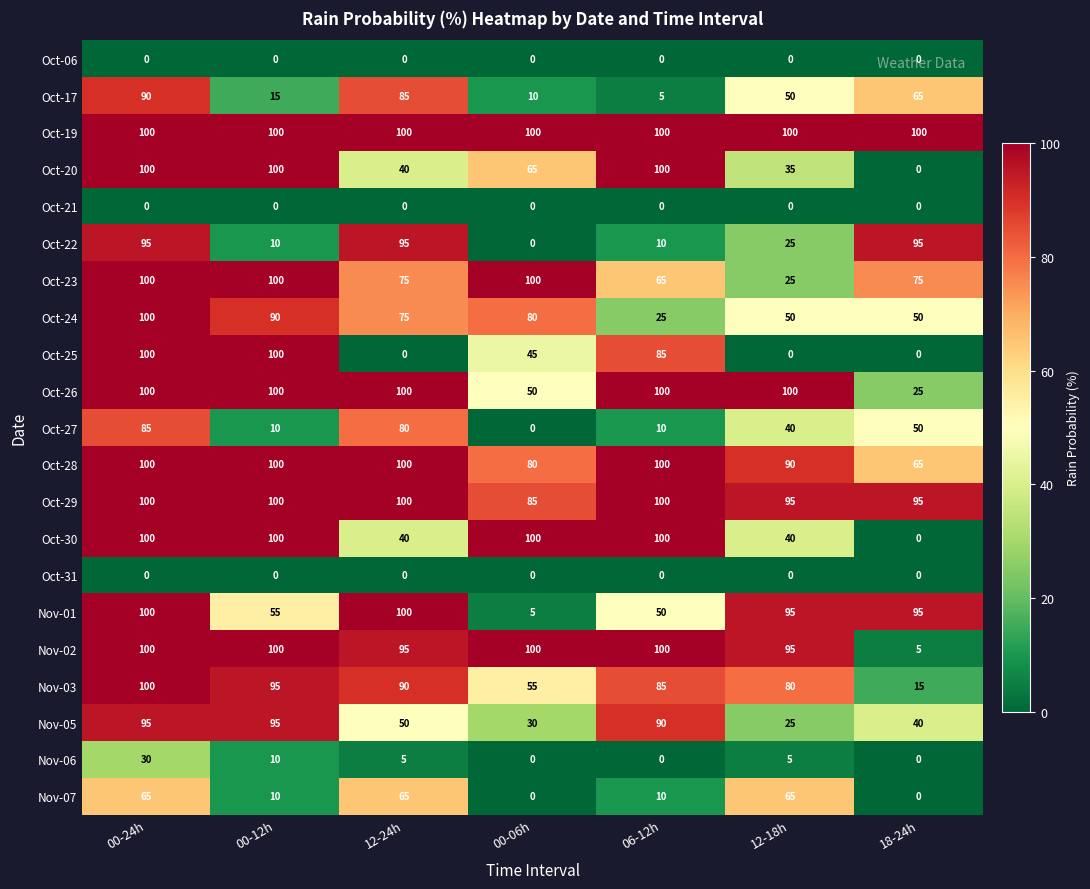

What is the difference between the second highest and second lowest values in the Oct-26 series?

50